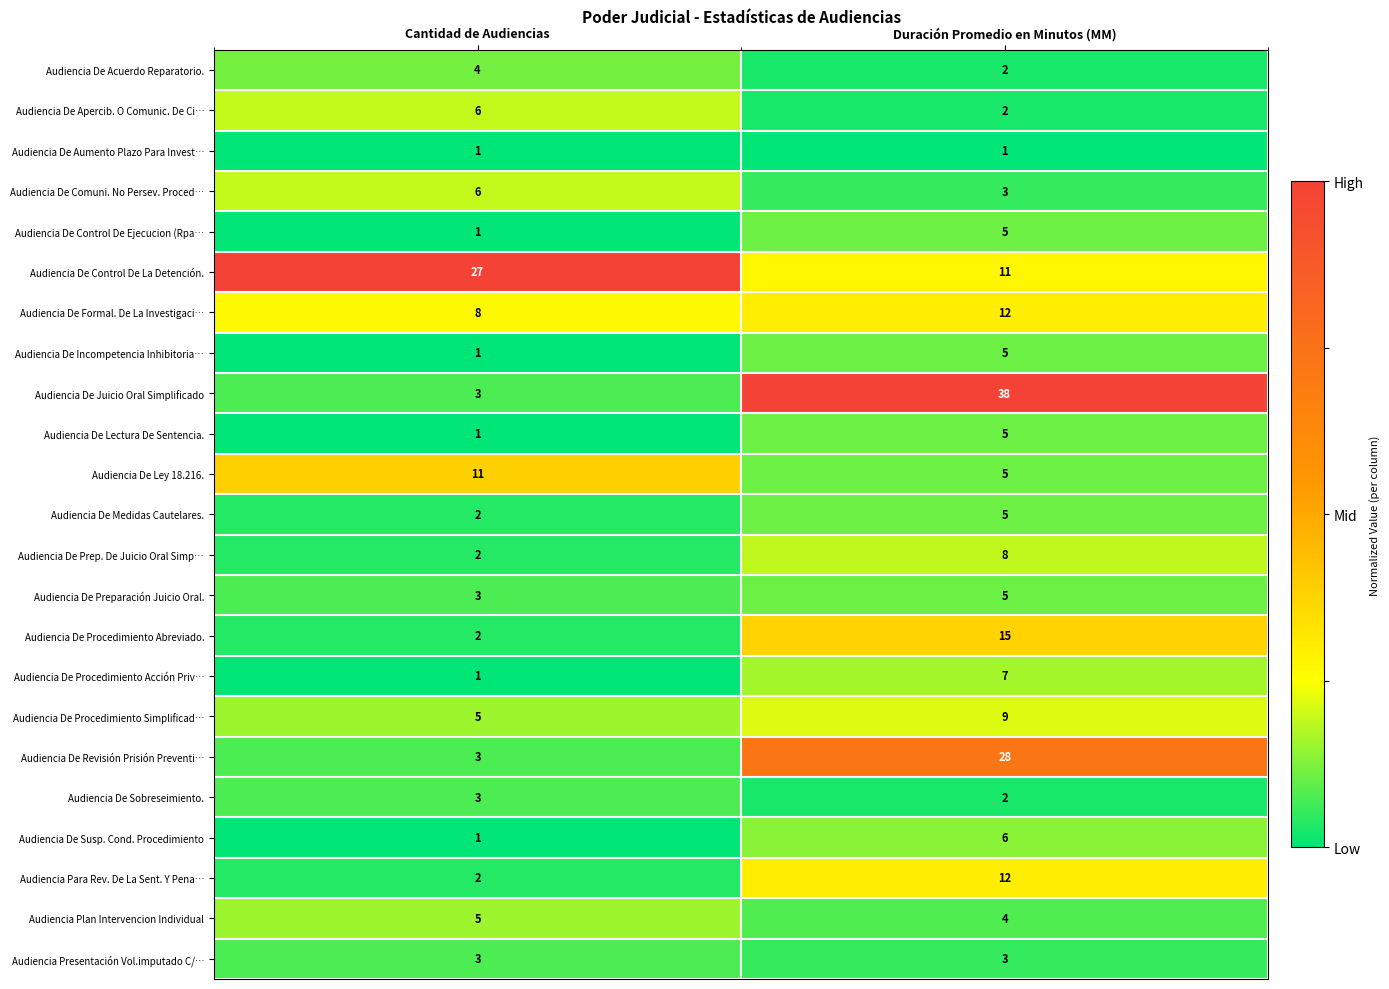

Which series has the largest total across all categories?

Audiencia De Juicio Oral Simplificado